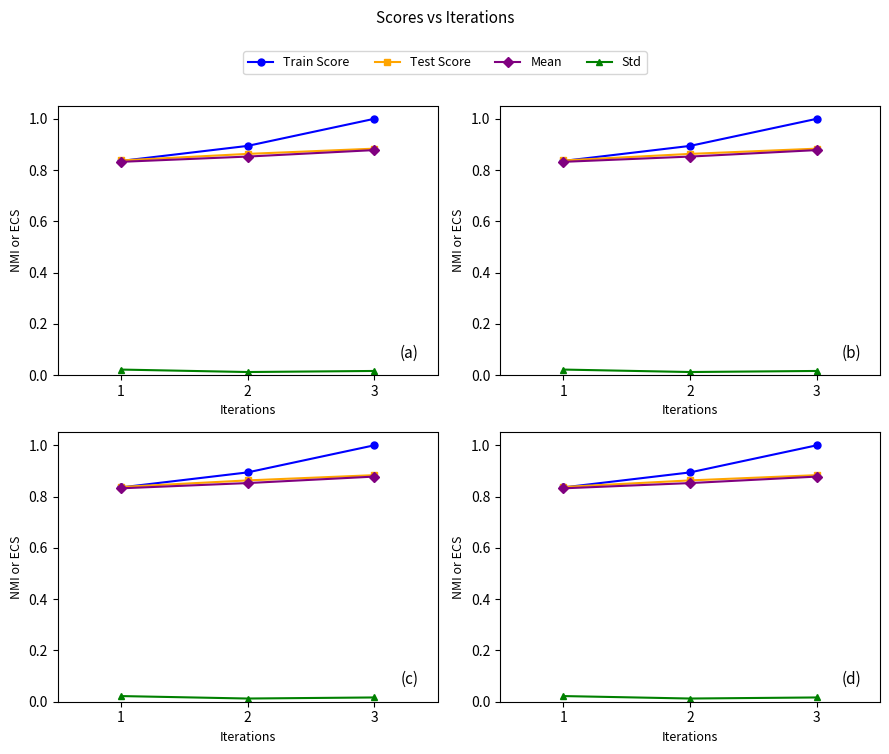

Is the value of Test Score at 3 greater than the value of Std at 1?

Yes